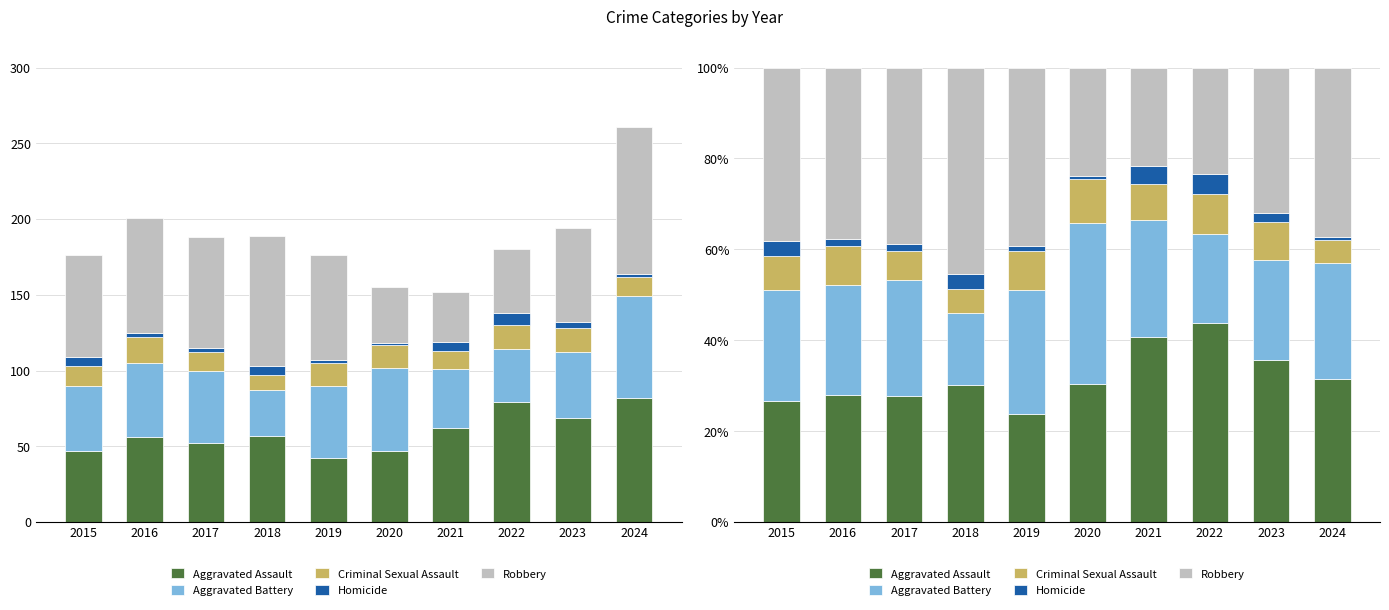

What is the value of the Criminal Sexual Assault bar at the 1st from the left?

7.4